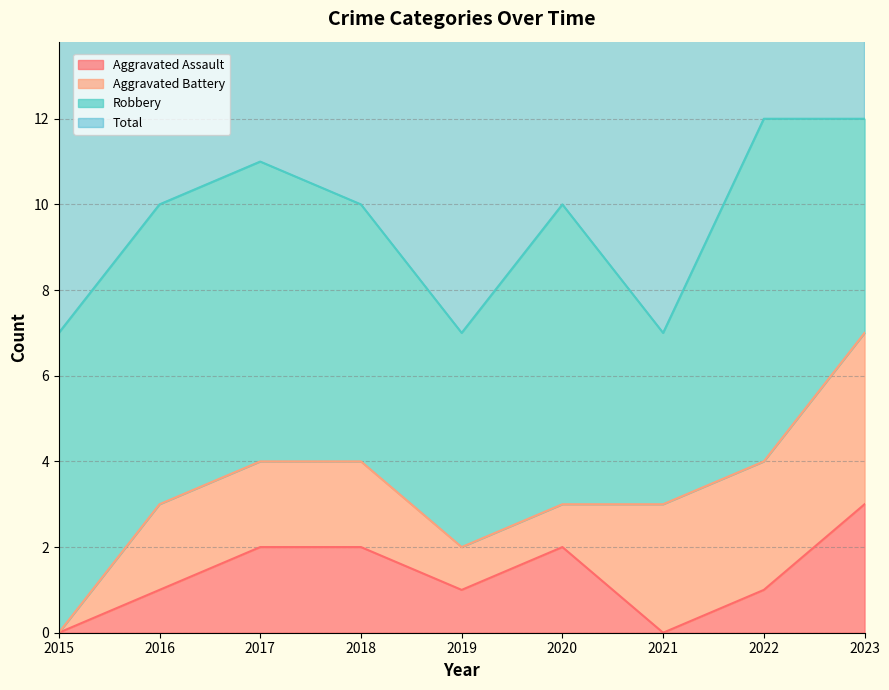

What is the highest value of the Aggravated Assault series?

3